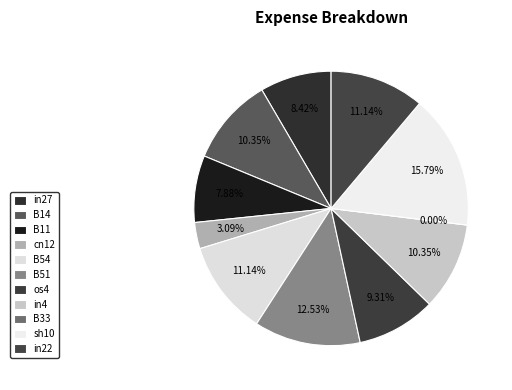

Does cn12 account for over 50% of the chart?

No